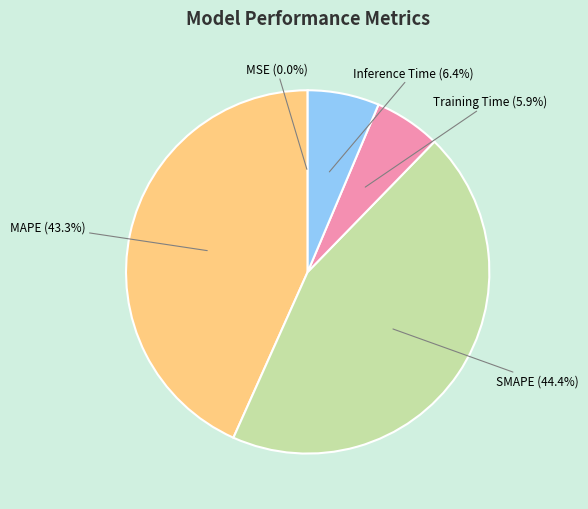

Is there any slice that represents more than half of the pie?

No